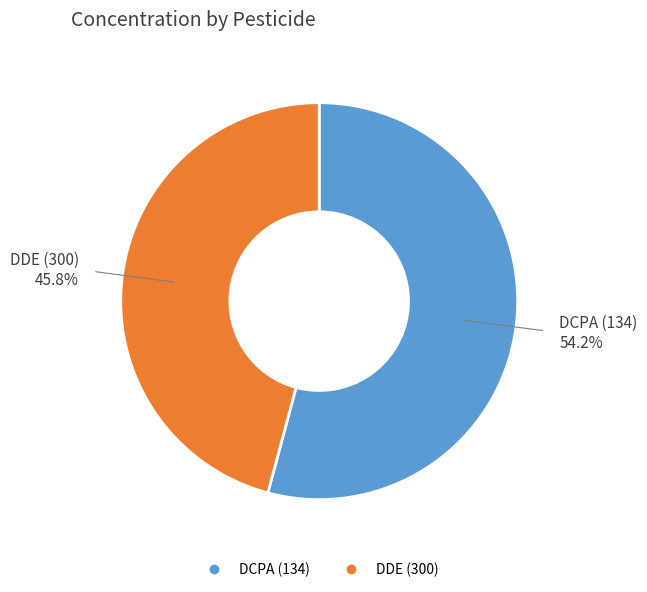

Which slice is the smallest?

DDE (300)